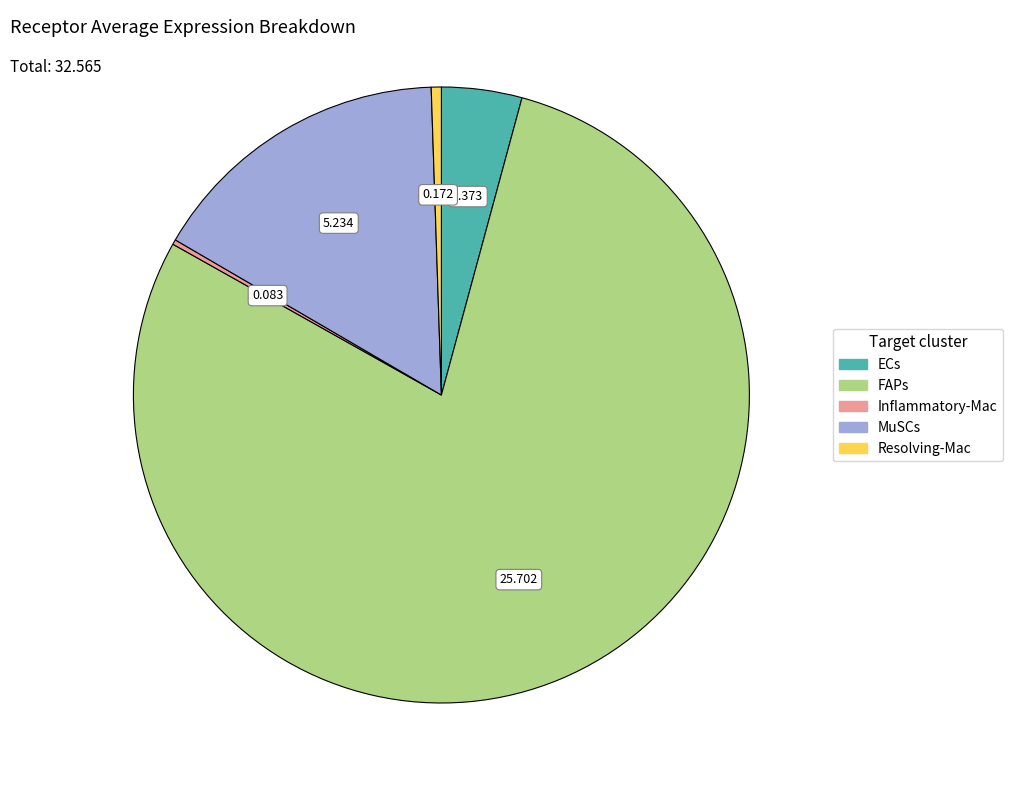

Which has a higher value, FAPs or ECs?

FAPs